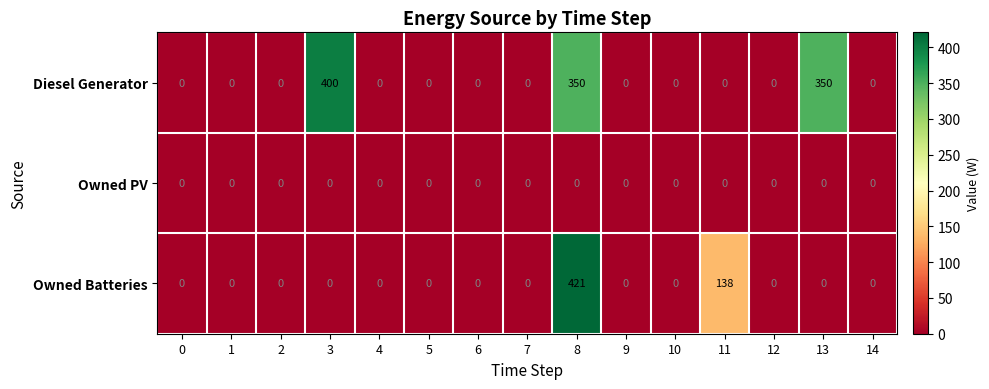

Which series has the largest total across all categories?

Diesel Generator